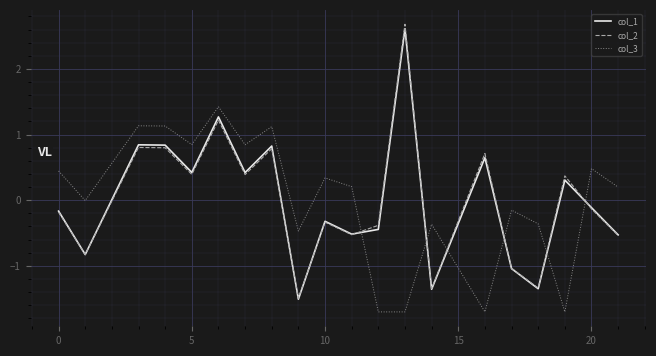

What is the lowest value of the col_3 series?

-1.7